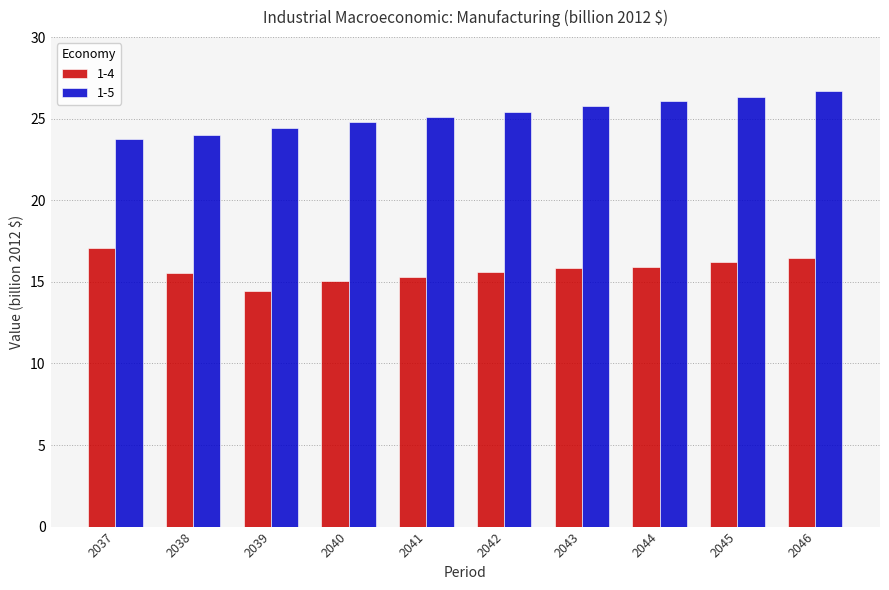

What is the difference between the highest and lowest values at 2040?

9.8